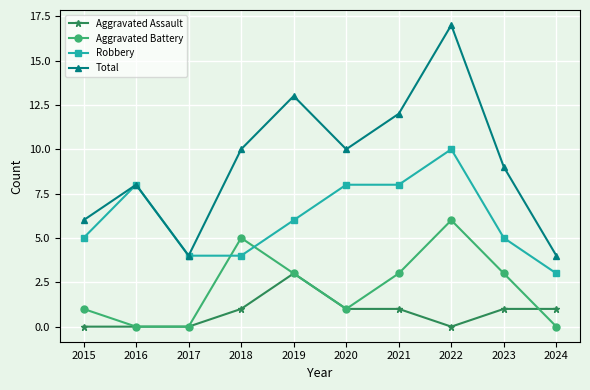

How many values in the Aggravated Battery series are below 3?

5